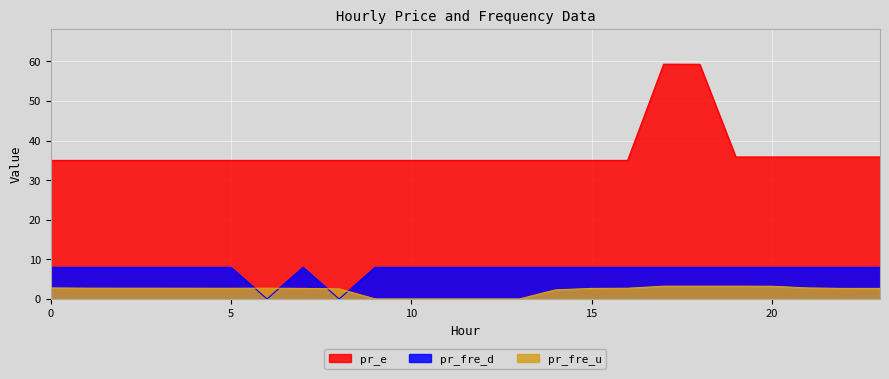

List the labels in order of pr_fre_d value, smallest first.

6, 8, 0, 1, 2, 3, 4, 5, 7, 9, 10, 11, 12, 13, 14, 15, 16, 17, 18, 19, 20, 21, 22, 23